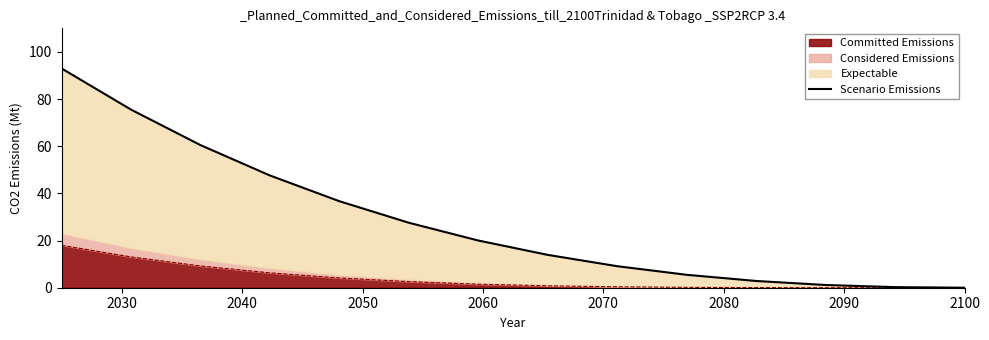

What is the maximum value shown in the chart?

93.0